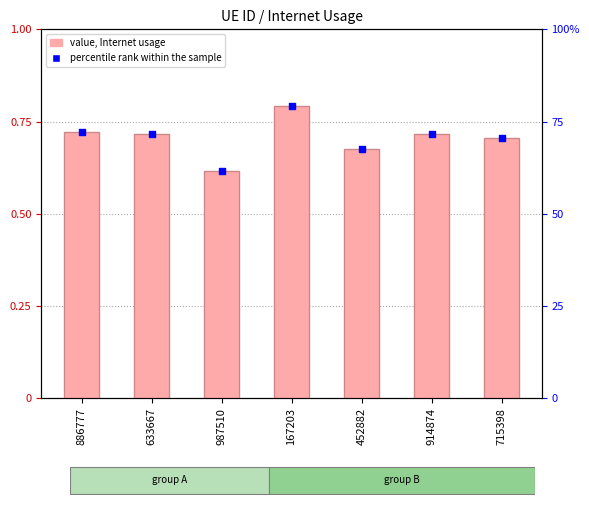

Is the value of percentile rank within the sample at 987510 greater than the value of Internet usage at 886777?

Yes